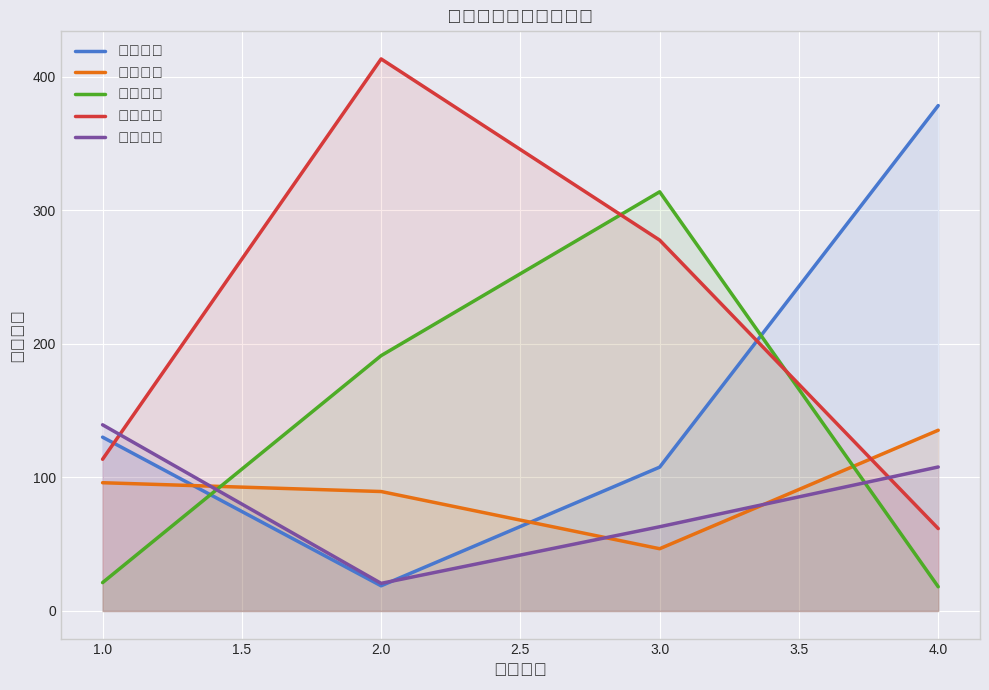

At 1.0, list the series in order from smallest to largest.

莲塘店组, 大唐西组, 德阳店组, 江汉店组, 赣州店组